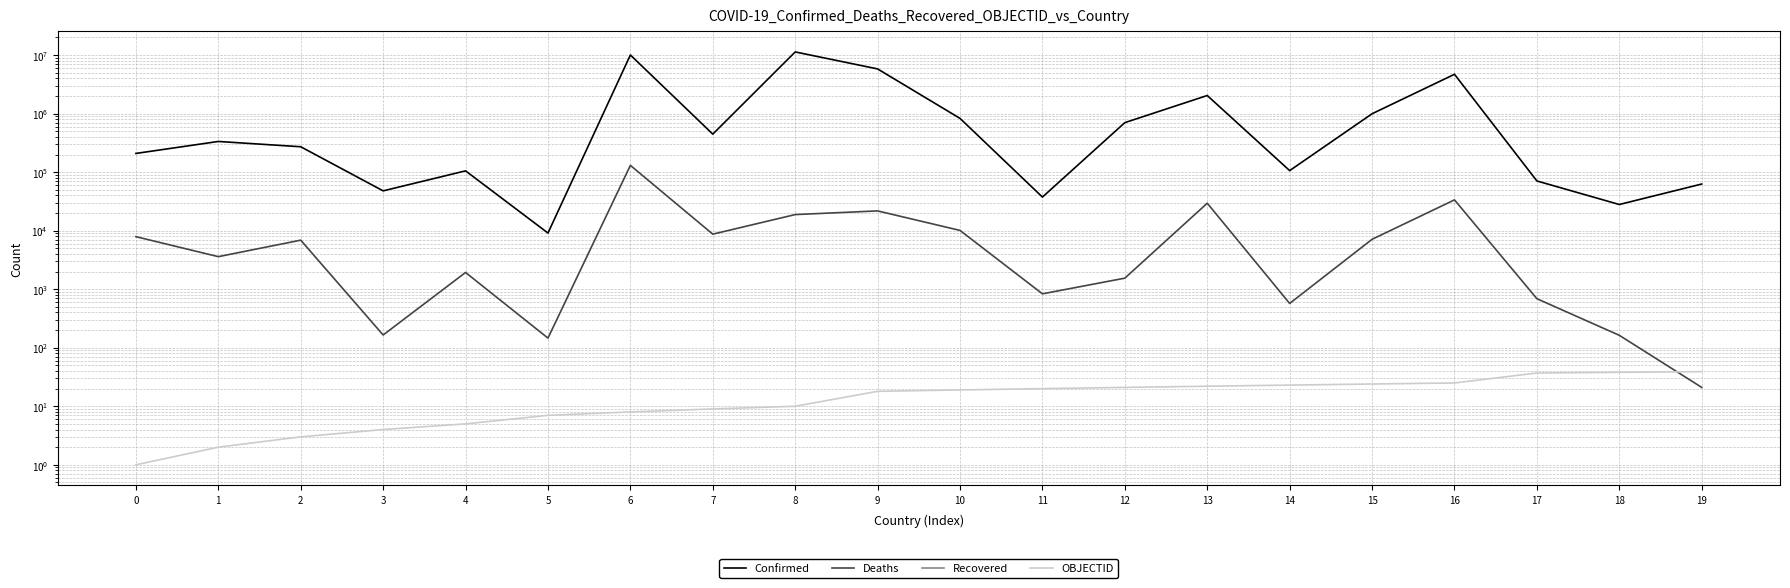

How many data points does each series have?

20